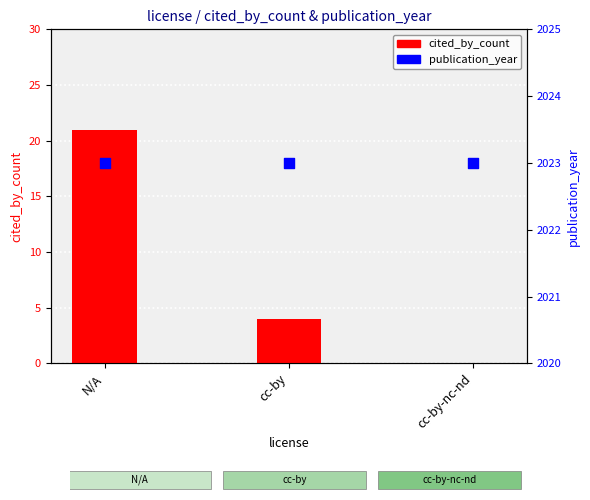

Which series has the widest spread of Y values?

cited_by_count